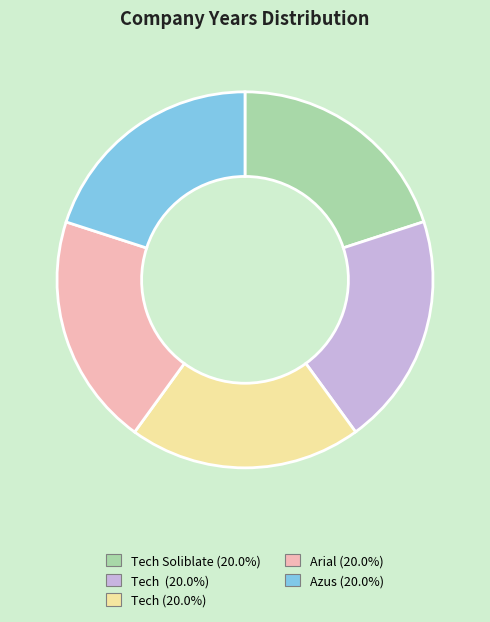

Does any single category account for the majority?

No